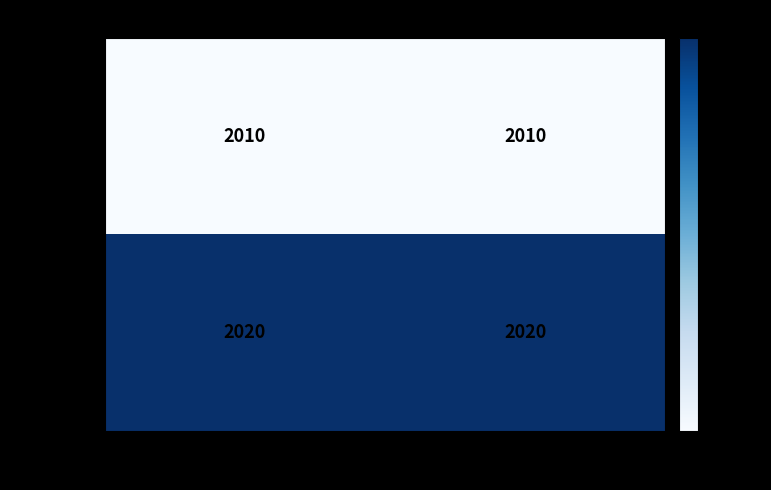

How many categories are shown in the chart?

2